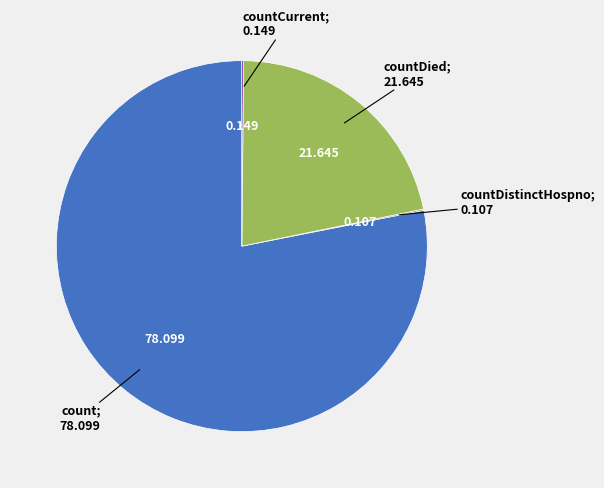

Which has a higher value, countCurrentSuspected or countDistinctHospno?

countDistinctHospno